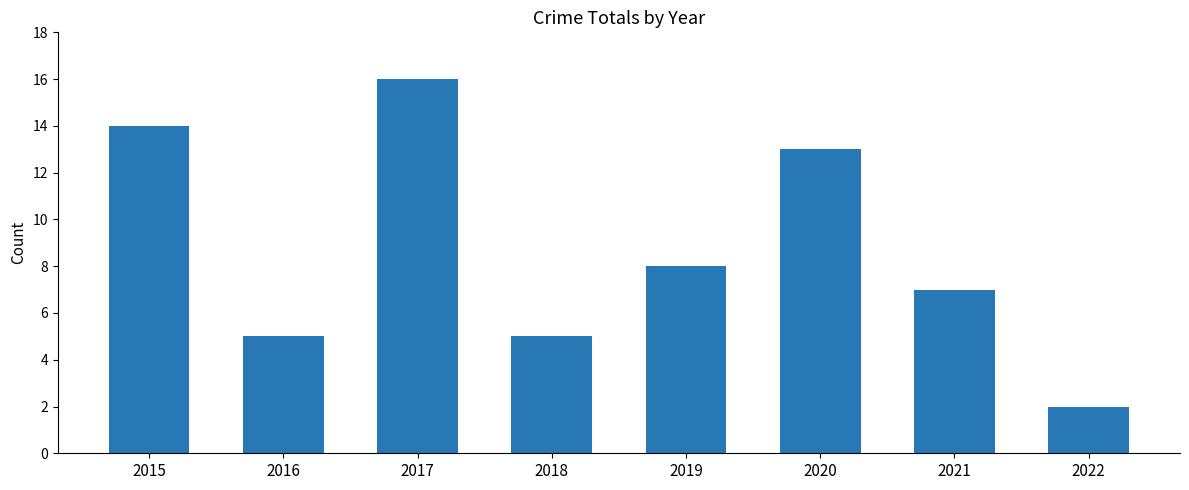

What is the value of the 4th bar from the left?

5